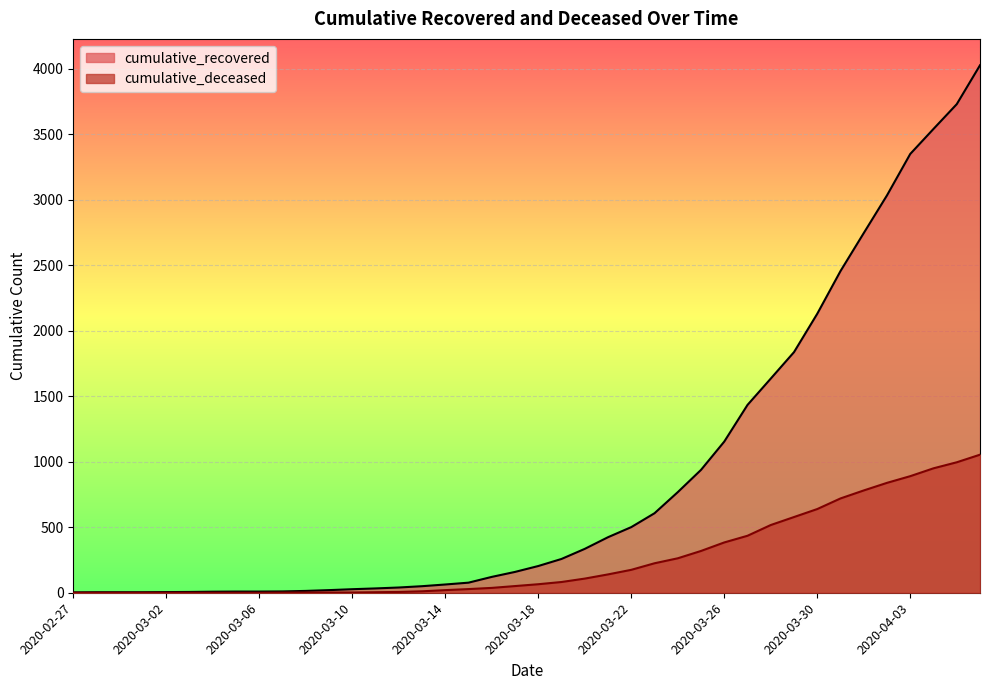

How many lines are shown in the chart?

2